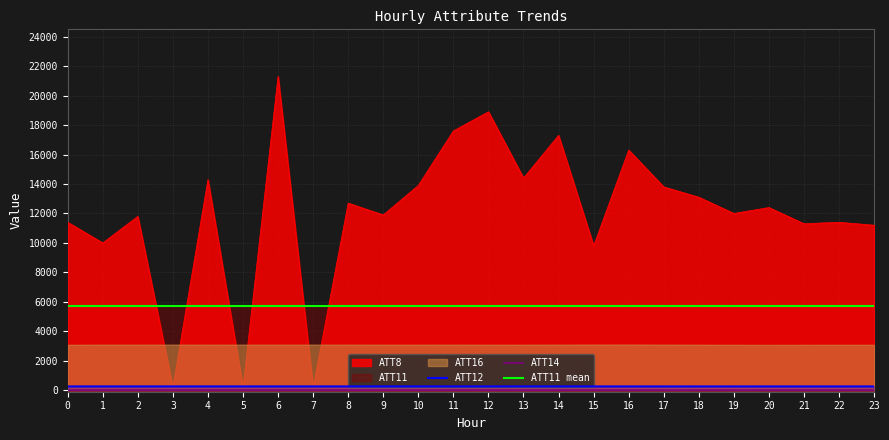

At how many categories does at least one series exceed 7471?

21